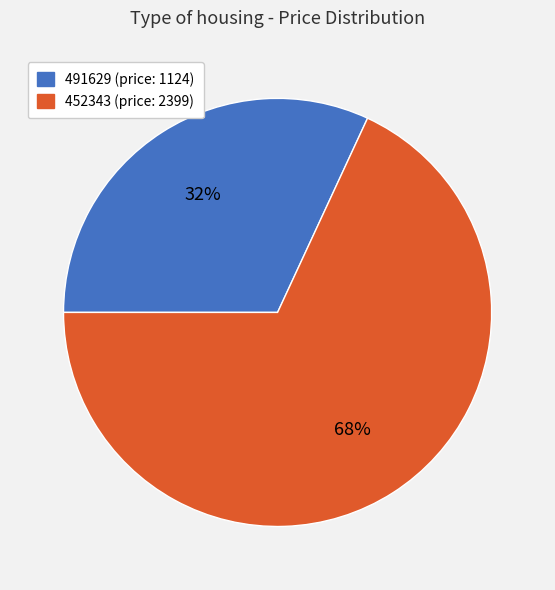

To the nearest percent, what portion does 491629 represent?

32%